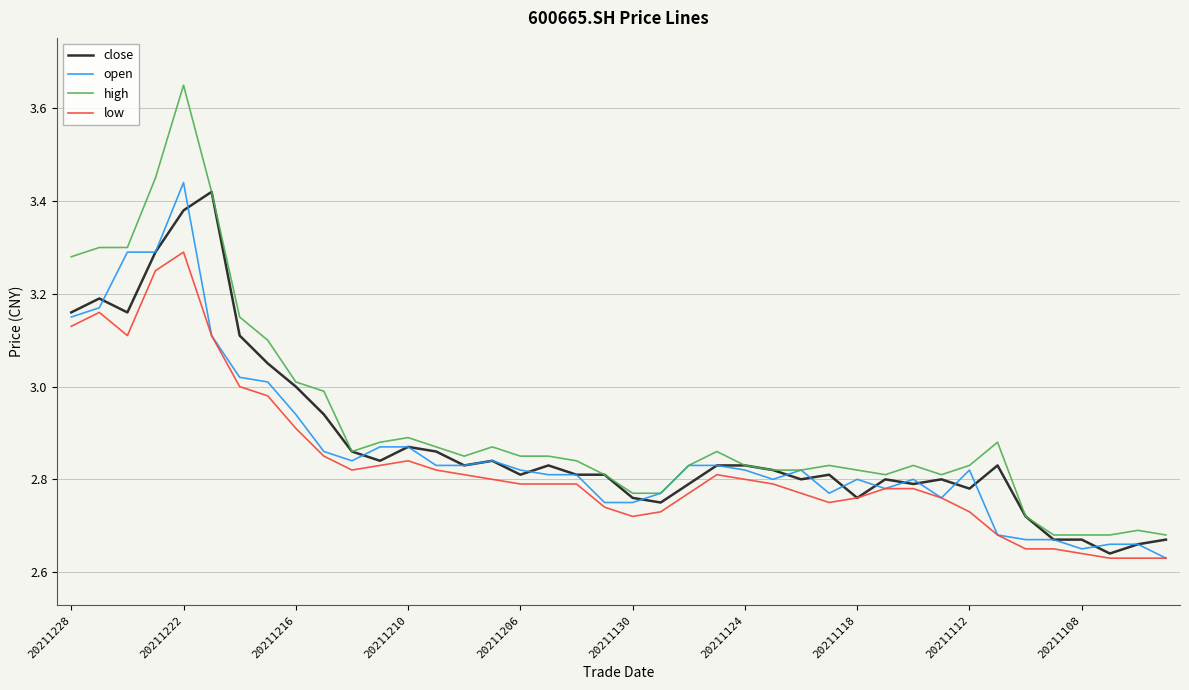

True or false: low and high intersect in this chart.

False